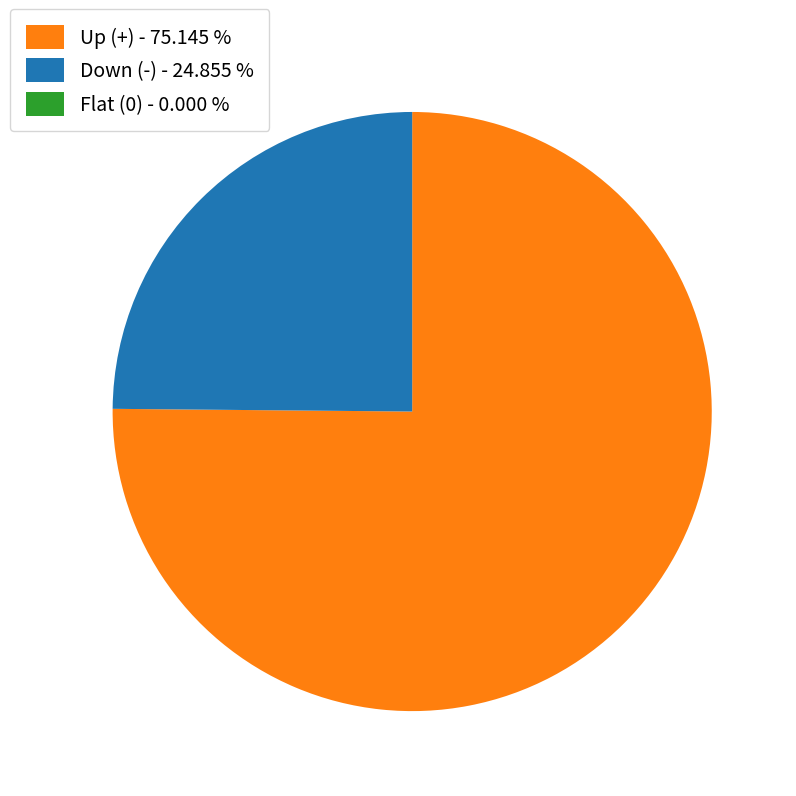

What is the ratio of the value at Down (-) - 24.855 % to the value at Up (+) - 75.145 %?

0.3